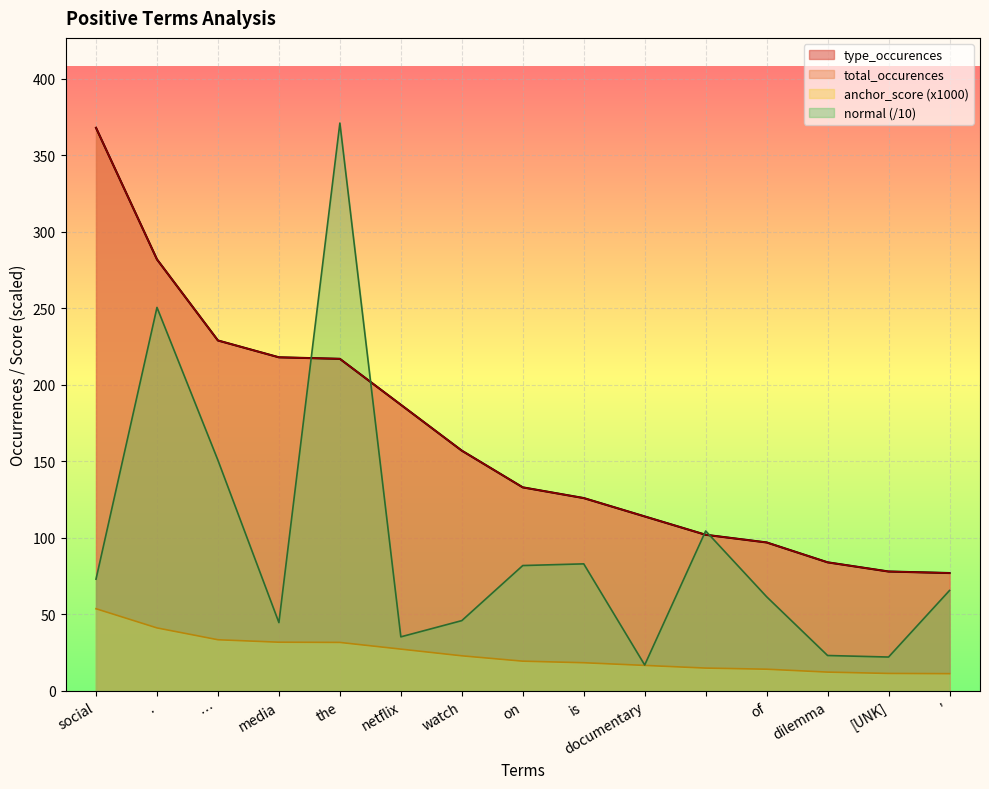

What is the maximum value shown in the chart?

371.1